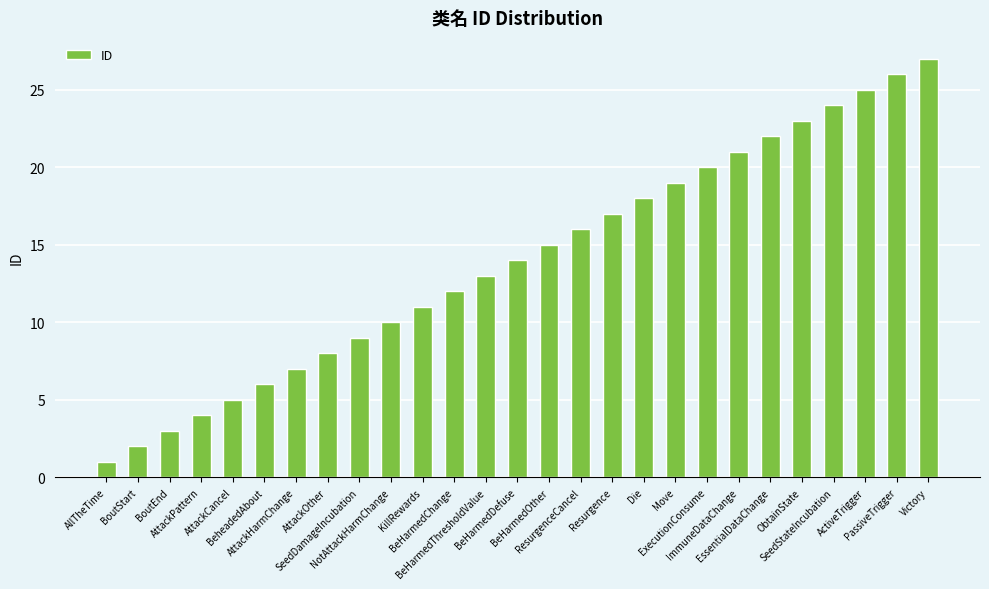

What is the minimum value shown in the chart?

1